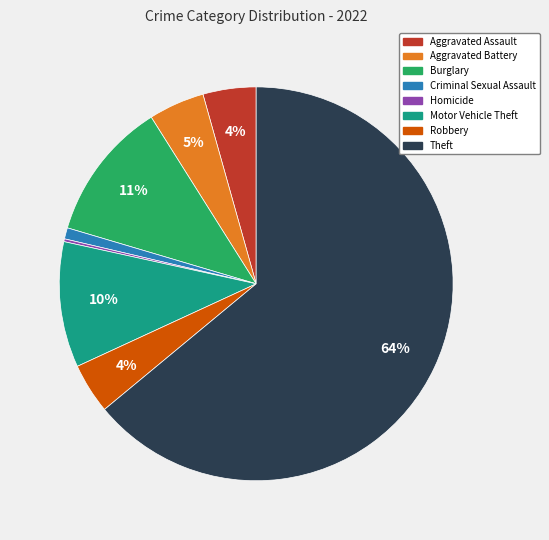

Is there any slice that represents more than half of the pie?

Yes